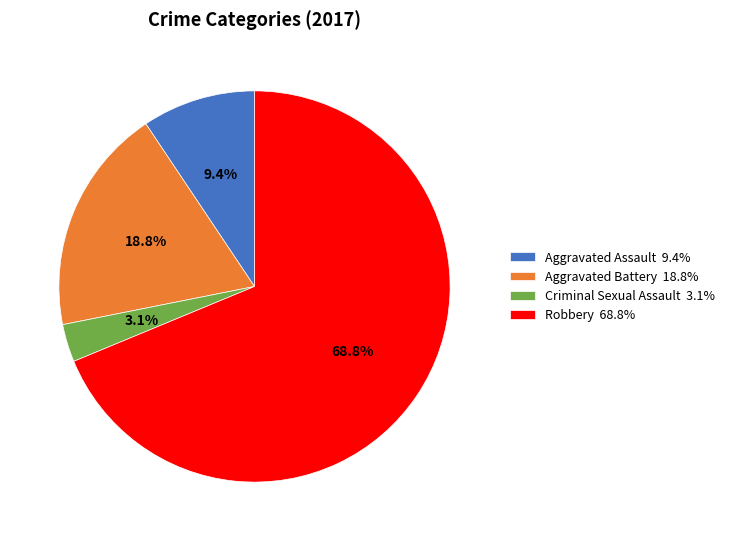

To the nearest percent, what is the combined percentage of Aggravated Battery and Criminal Sexual Assault?

22%